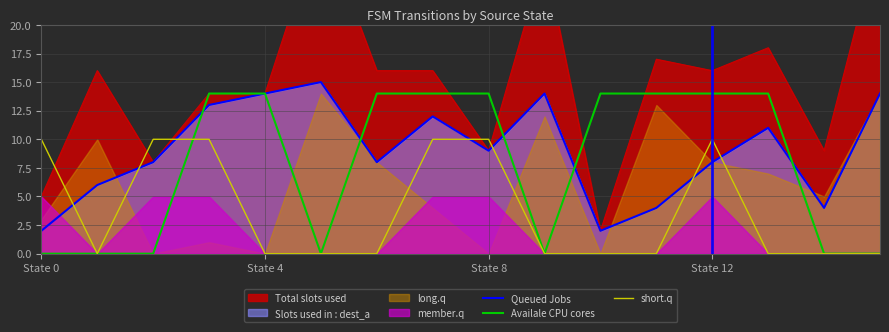

Reading right to left, transcribe all the data shown in this chart.

Queued Jobs: 14	4	11	8	4	2	14	9	12	8	15	14	13	8	6	2
Availale CPU cores: 0	0	14	14	14	14	0	14	14	14	0	14	14	0	0	0
short.q: 0	0	0	10	0	0	0	10	10	0	0	0	10	10	0	10